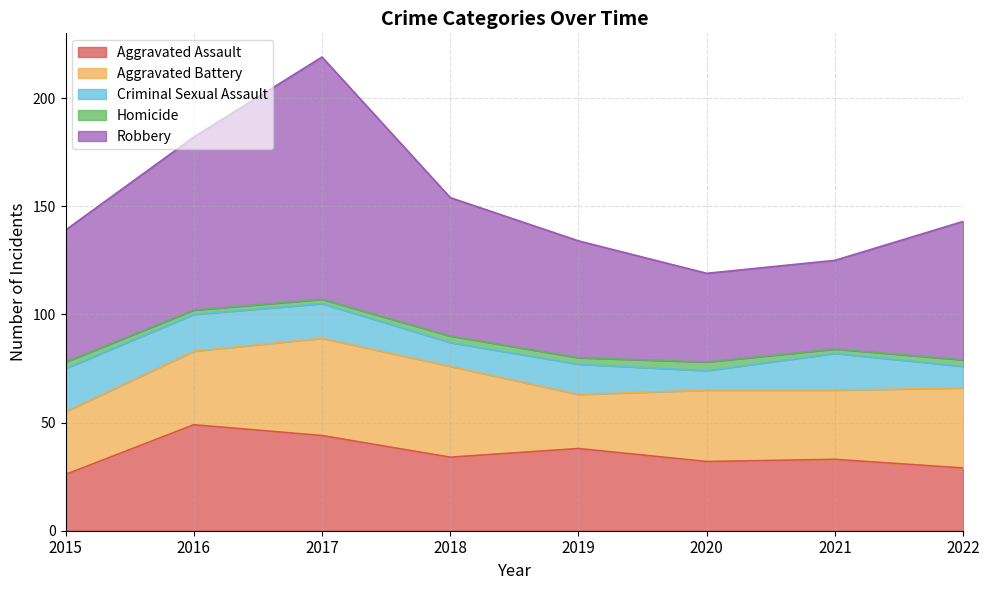

What is the sum of the Criminal Sexual Assault values at 2016 and 2021?

34